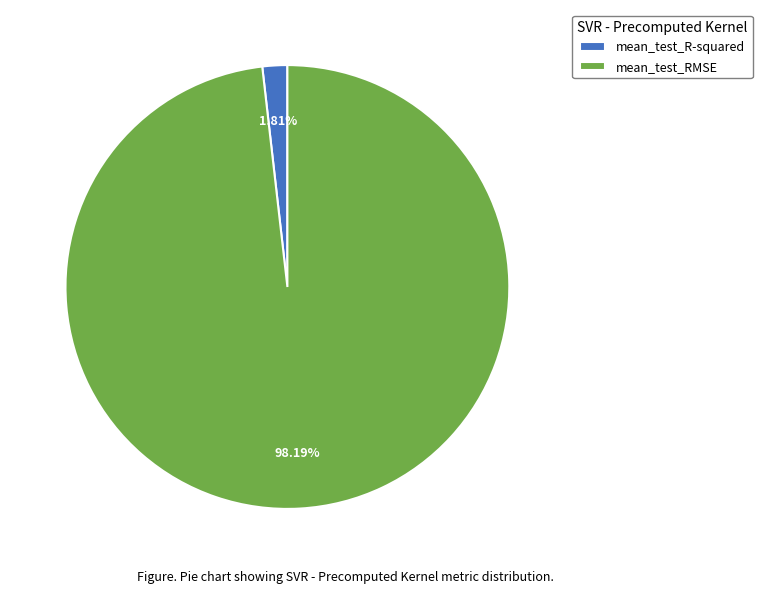

What is the total percentage of mean_test_RMSE and mean_test_R-squared?

100.0%